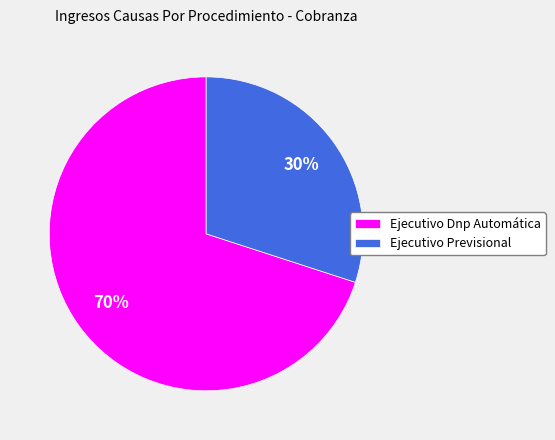

To the nearest percent, what portion does Ejecutivo Dnp Automática represent?

70%